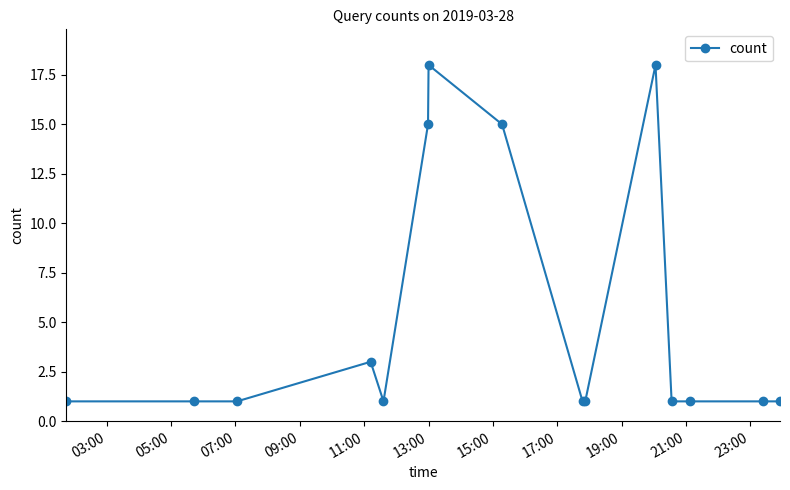

What is the sum of all values?

79